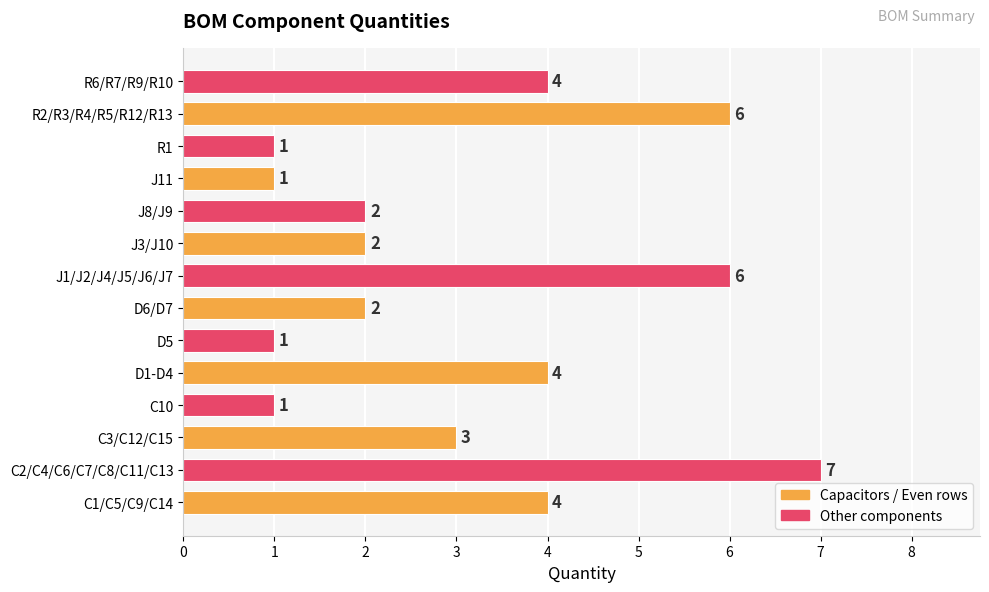

What value does the data have at R6/R7/R9/R10?

4